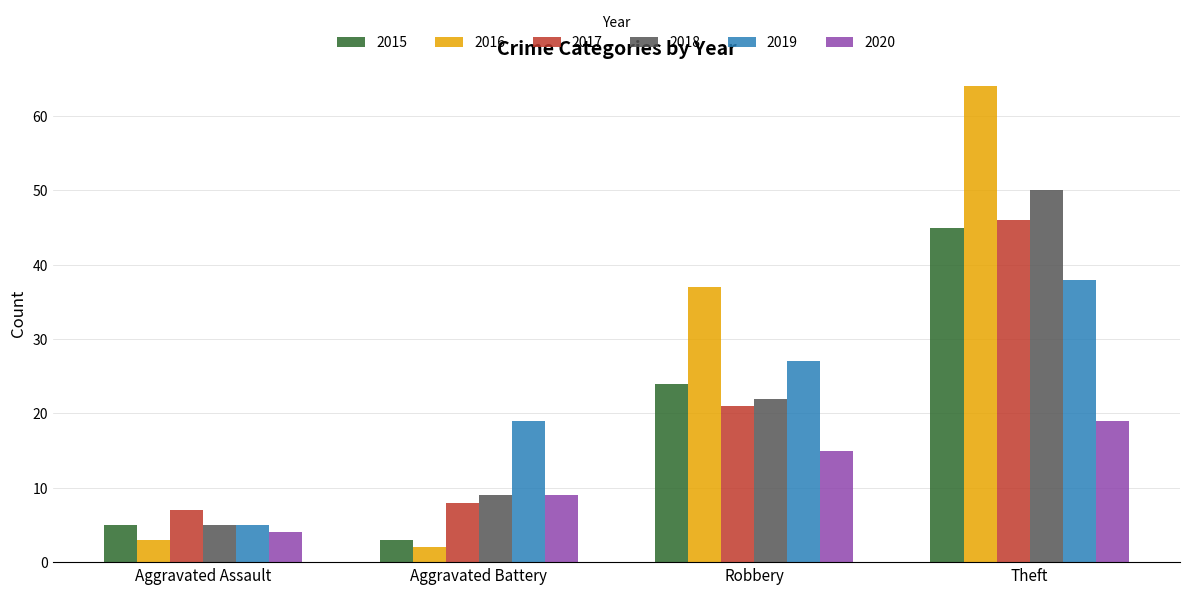

At how many categories does at least one series exceed 25?

2